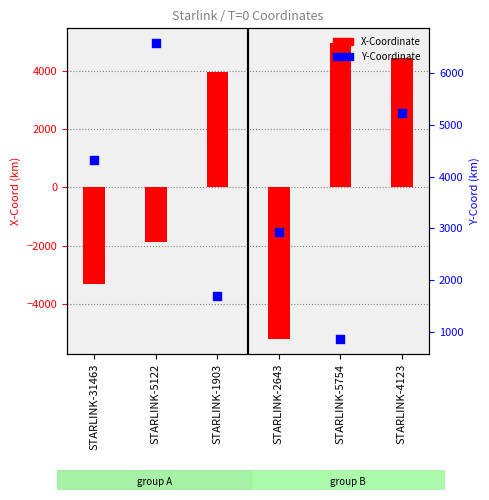

Which series has the largest total across all categories?

Y-Coordinate